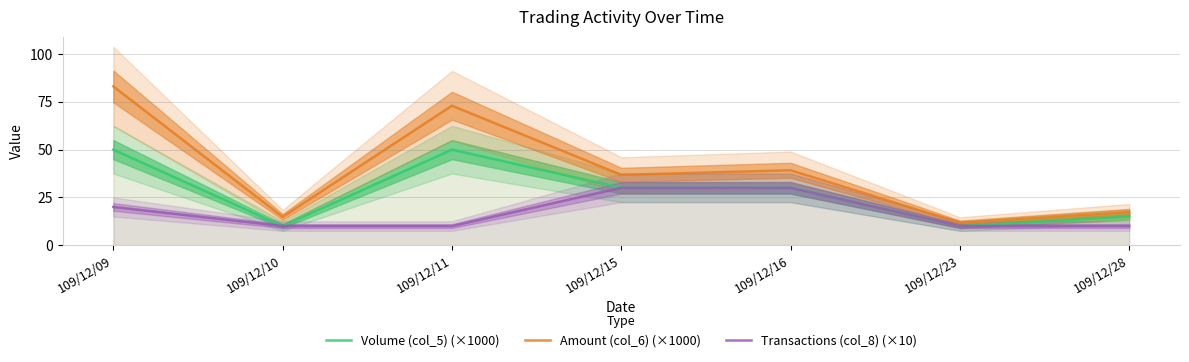

Is the value of Amount (col_6) (×1000) at 109/12/23 greater than the value of Volume (col_5) (×1000) at 109/12/23?

Yes